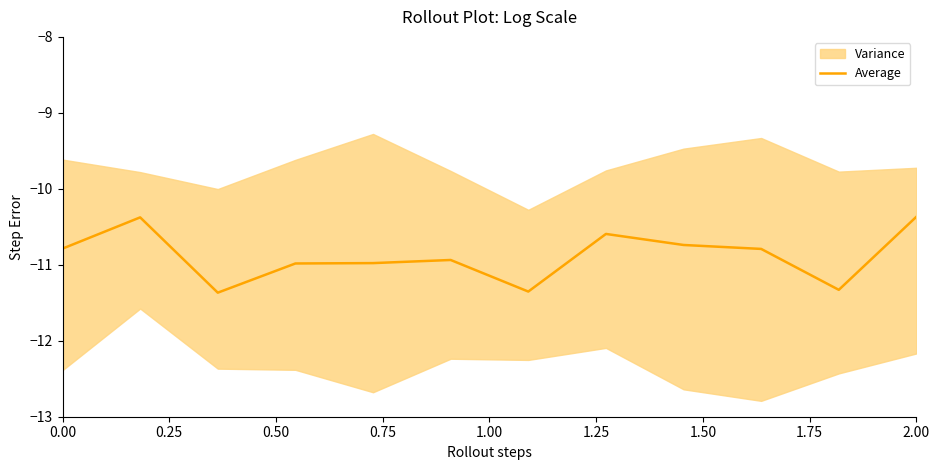

The Average series shows -10.4 at 2.00. True or false?

True